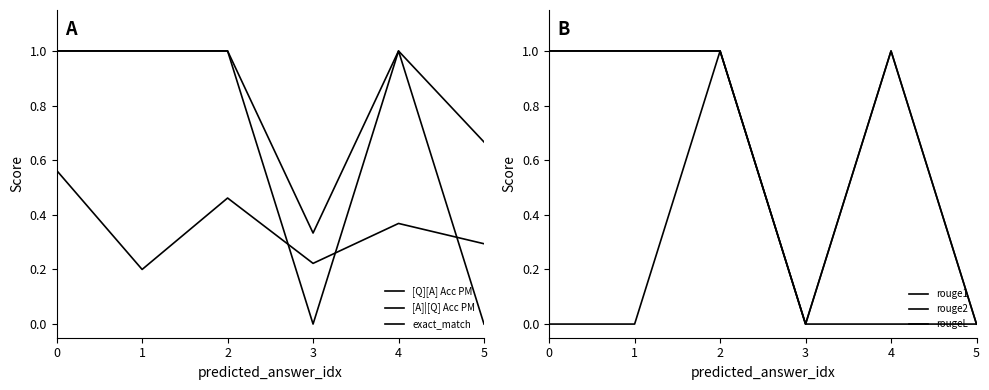

List the labels in order of rougeL value, smallest first.

3, 5, 0, 1, 2, 4